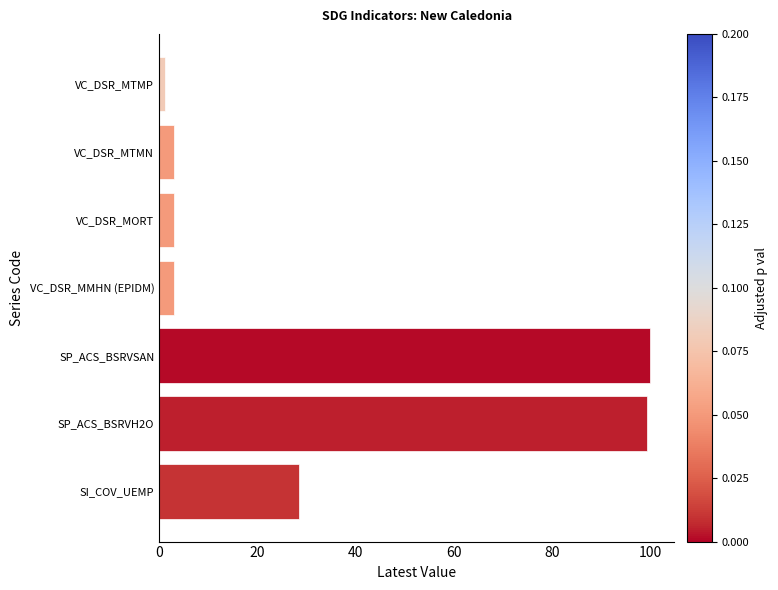

Reading bottom to top, extract all data points from this chart.

SI_COV_UEMP=28.4	SP_ACS_BSRVH2O=99.3	SP_ACS_BSRVSAN=100.0	VC_DSR_MMHN (EPIDM)=3.0	VC_DSR_MORT=3.0	VC_DSR_MTMN=3.0	VC_DSR_MTMP=1.2